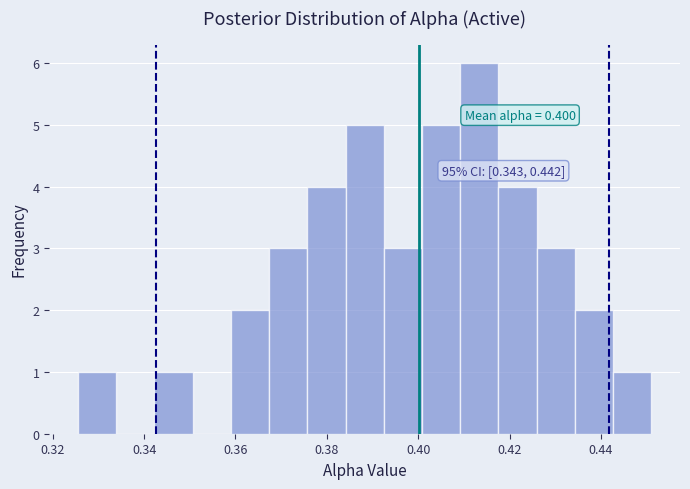

Over which range of the x-axis is the bar tallest?

0.410 to 0.418